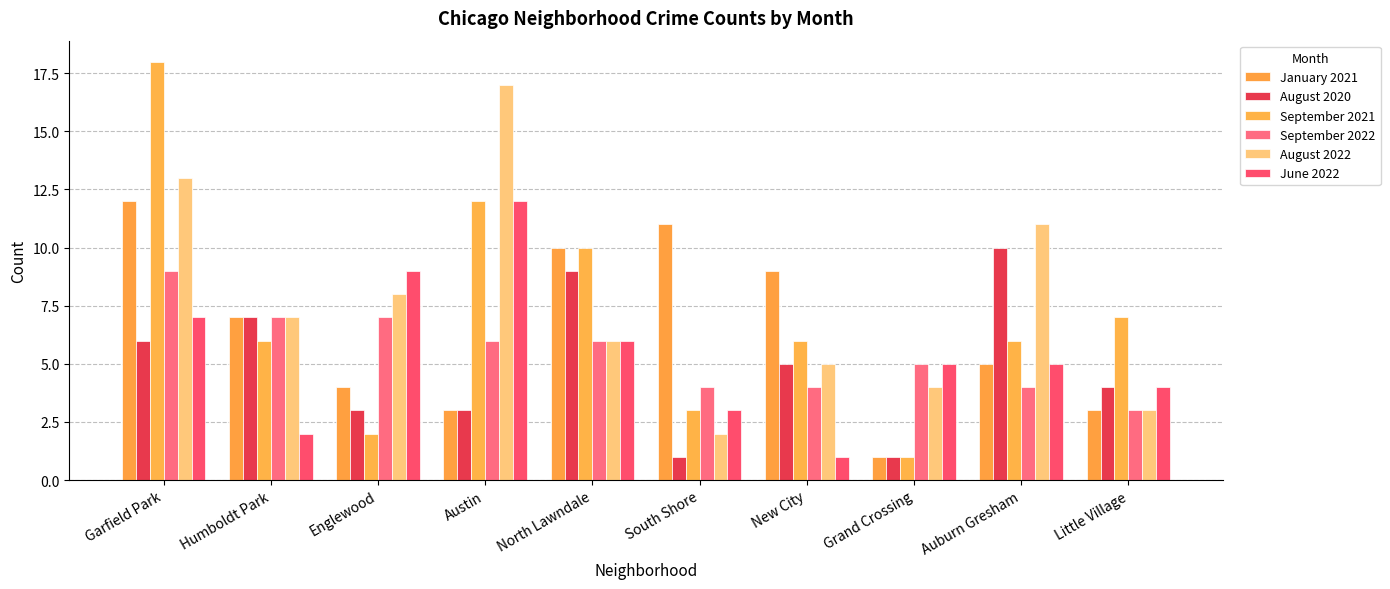

What is the value of the September 2022 bar at the 4th from the left?

6